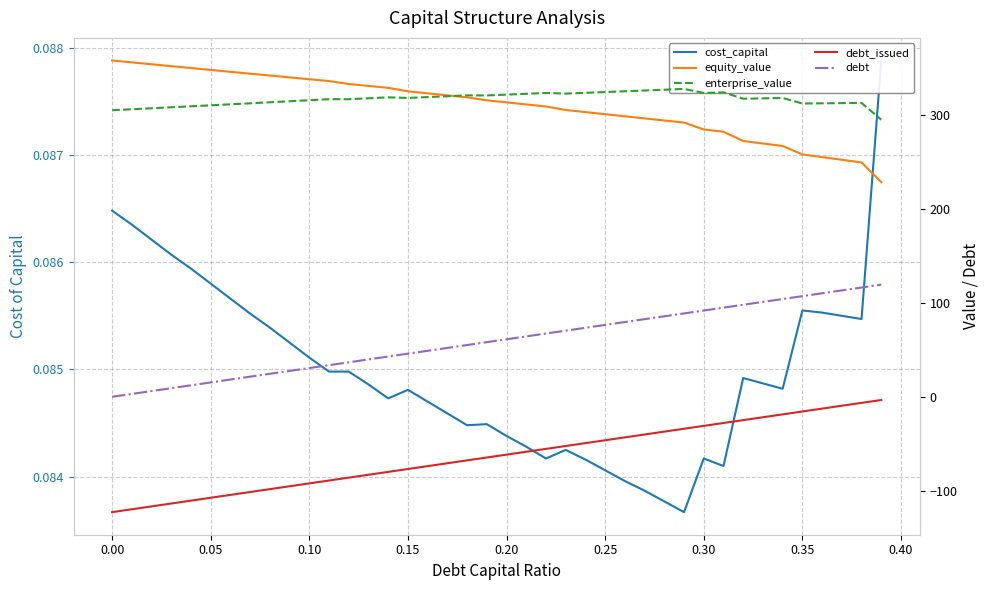

At 0.05, list the series in order from smallest to largest.

debt_issued, cost_capital, debt, enterprise_value, equity_value